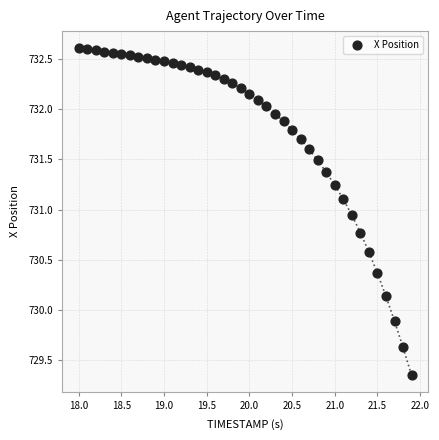

What is the range of X values (max minus min)?

3.9